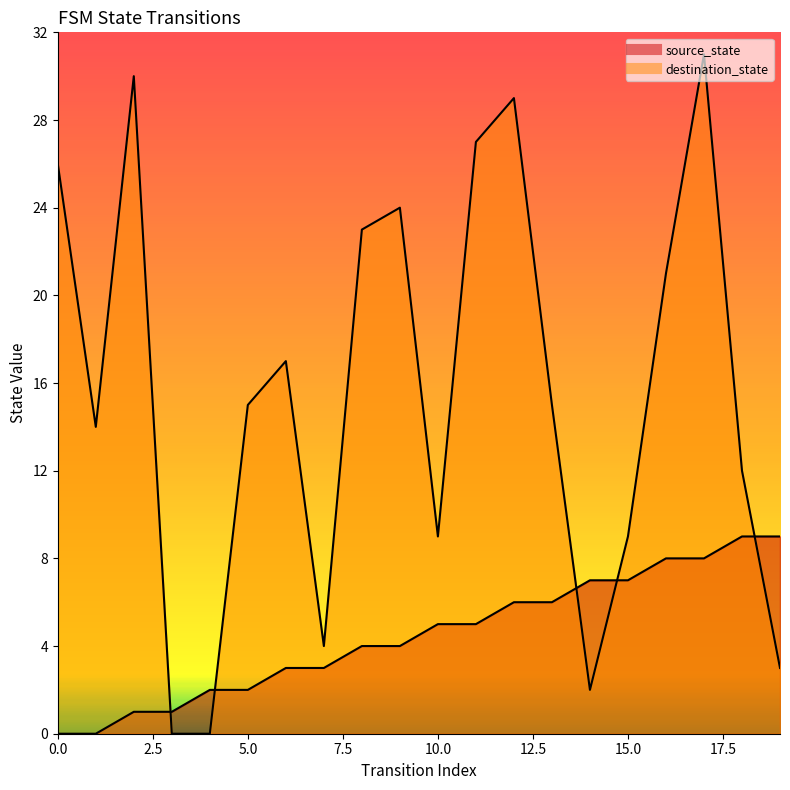

What is the value of the source_state point at the 11th from the left?

5